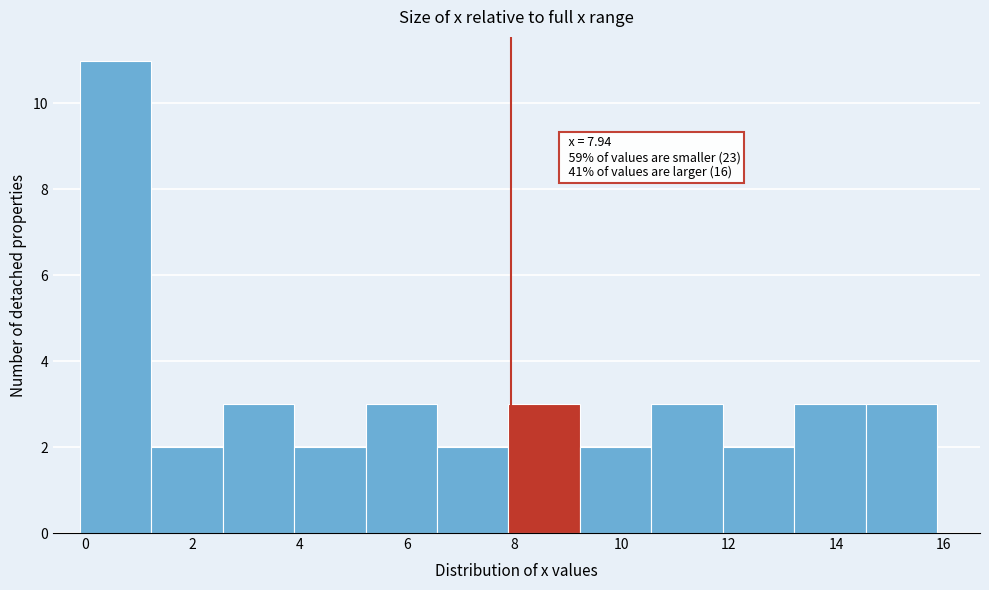

Which range on the x-axis has the tallest bar?

0.0 to 1.2